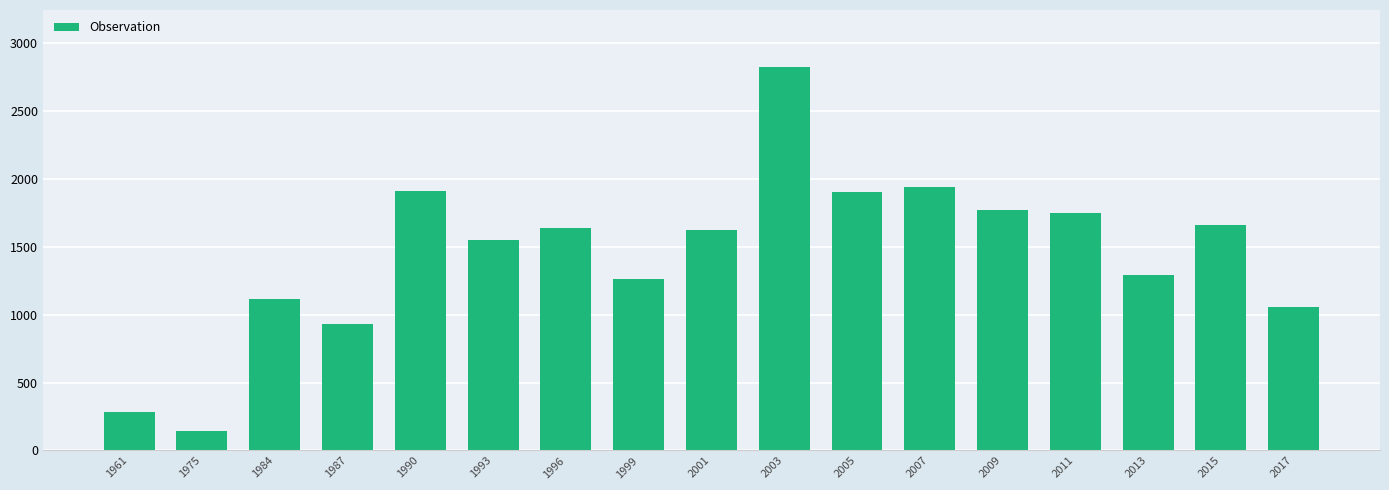

What is the sum of all values?

24636.7